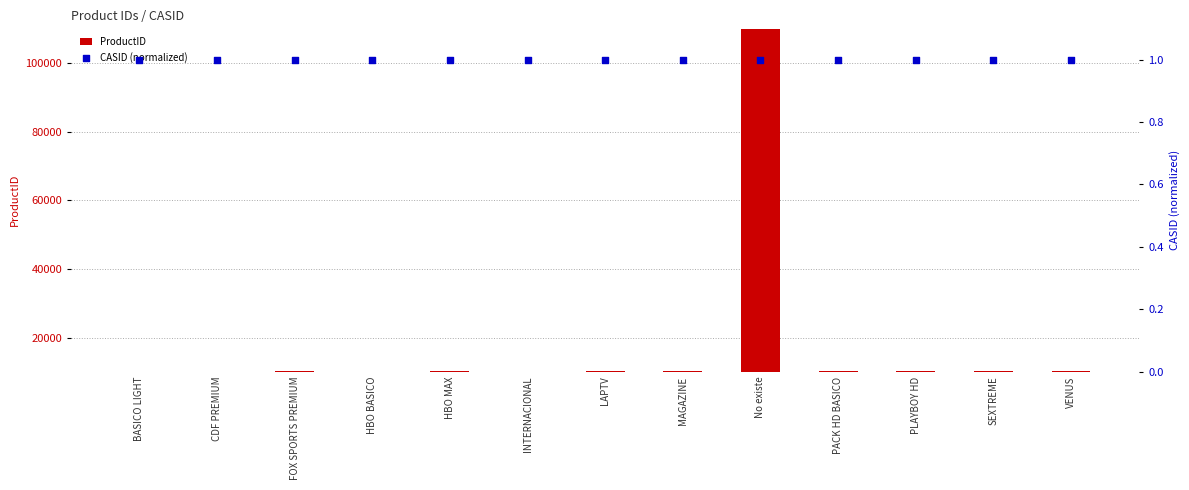

Which series has the largest total across all categories?

ProductID